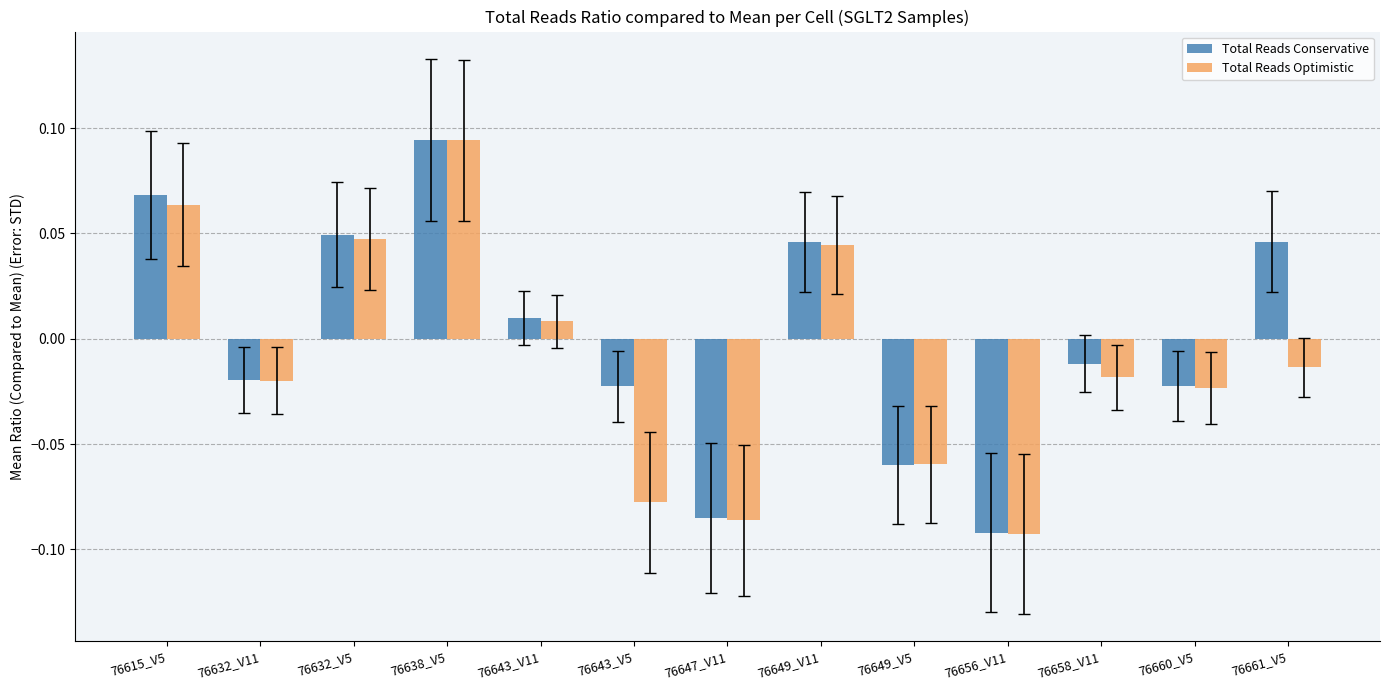

Which series changed the most between 76632_V11 and 76647_V11?

Total Reads Optimistic